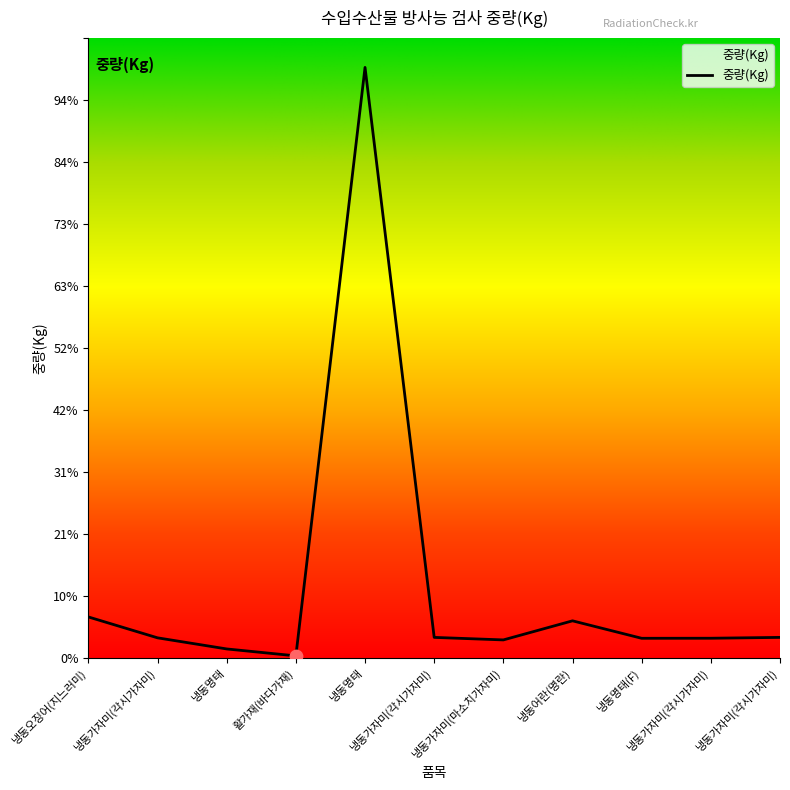

What is the ratio of the value at 냉동가자미(각시가자미) to the value at 냉동어란(명란)?

0.5